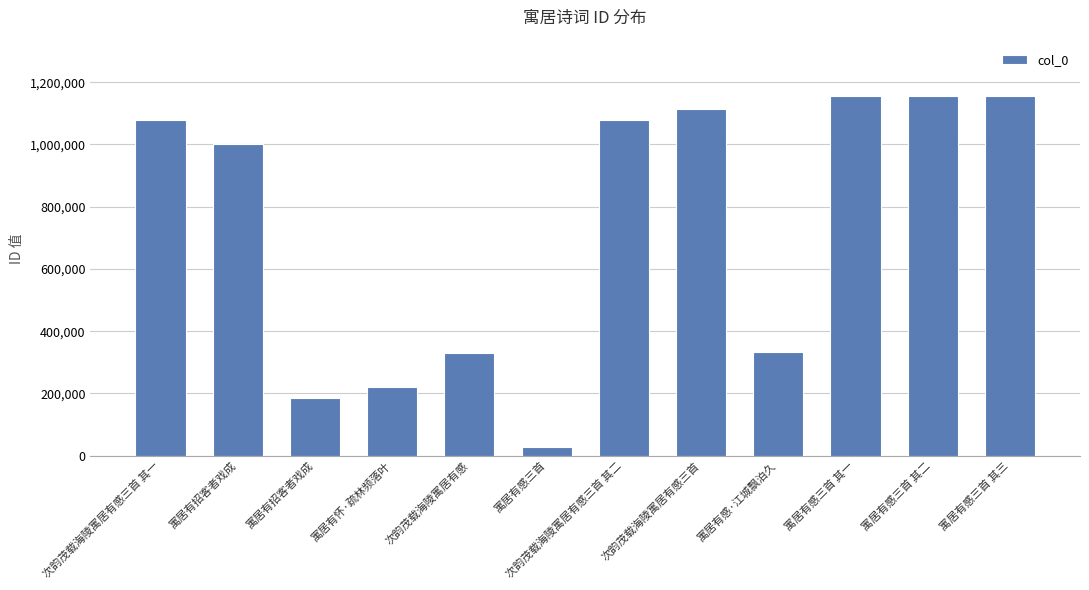

Are the bars grouped side by side (vs. stacked)?

No